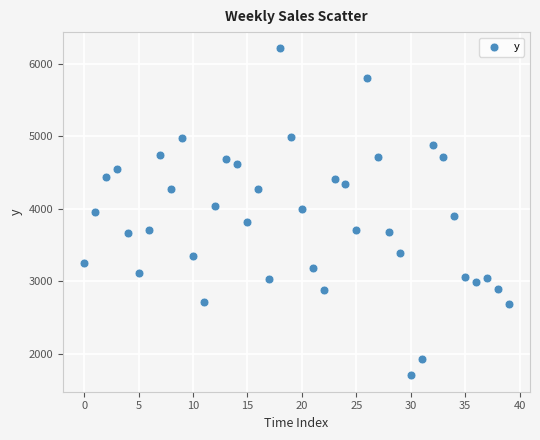

What is the range of Y values (max minus min)?

4510.7